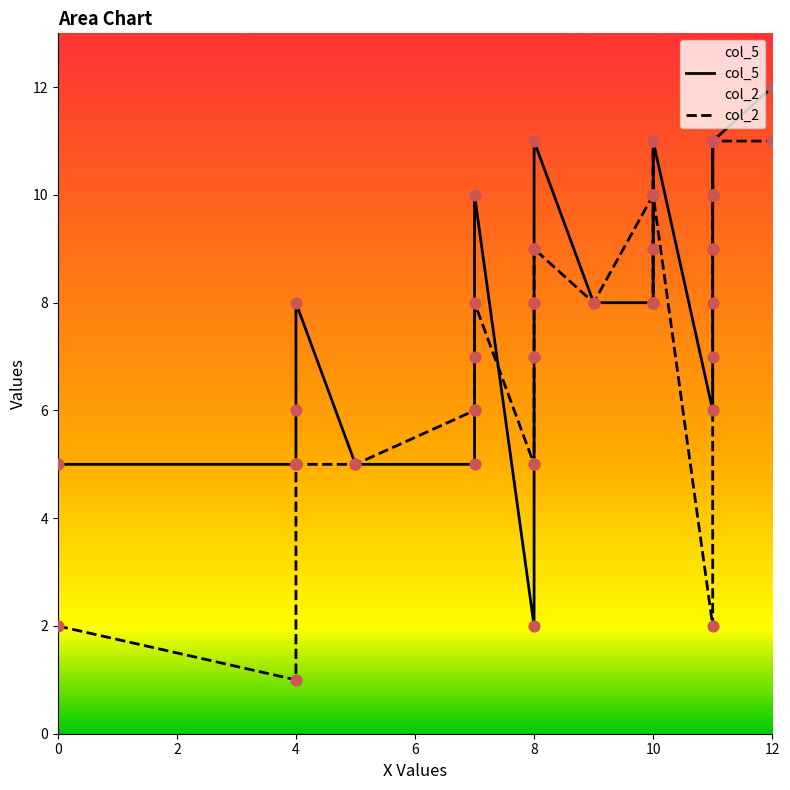

Which series contains the highest Y value?

col_5